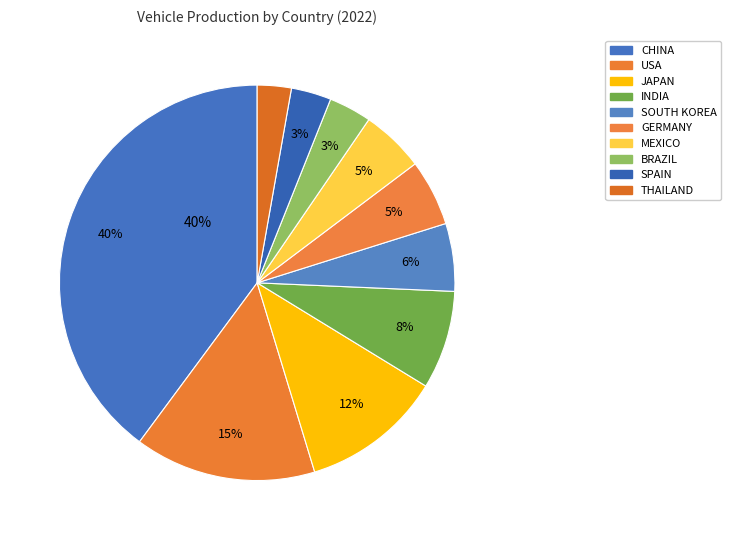

What is the ratio of the value at SOUTH KOREA to the value at JAPAN?

0.5